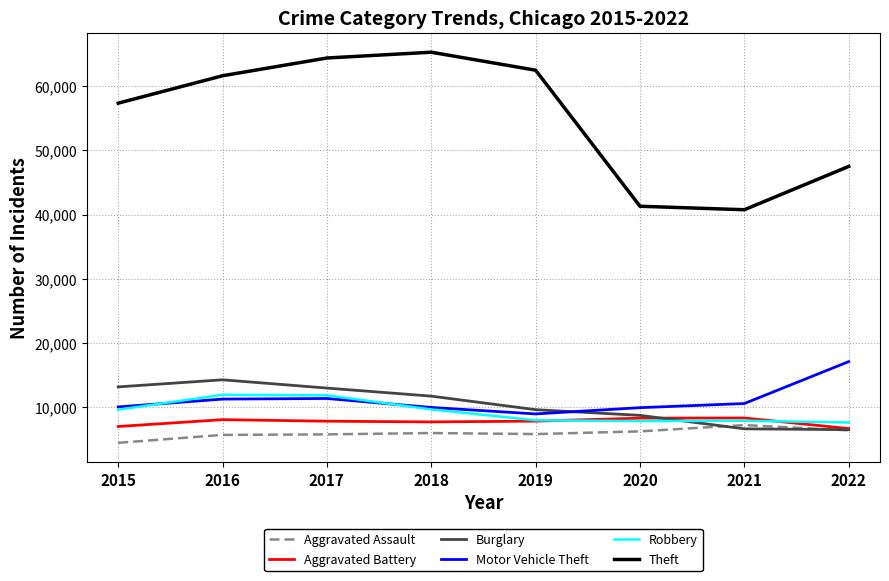

True or false: Theft has a value of 15400 at 2020.

False